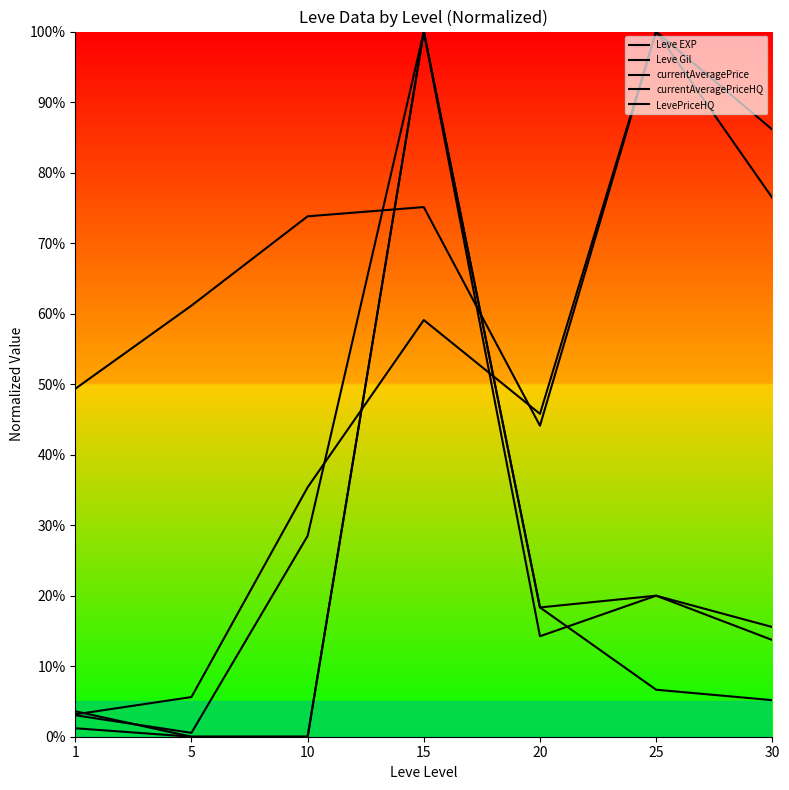

Is this an area chart (filled region under the line)?

No